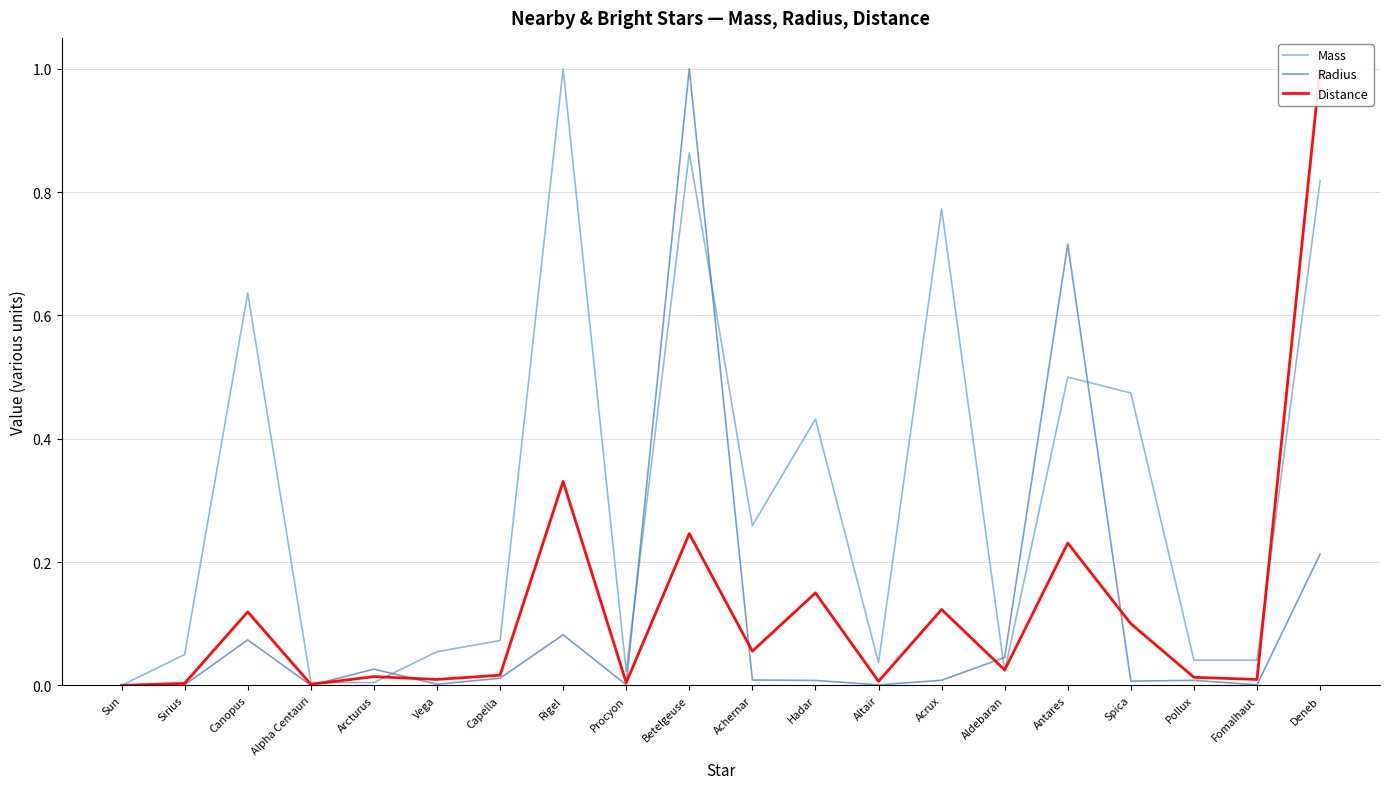

What is the label of the 3rd point from the right?

Pollux